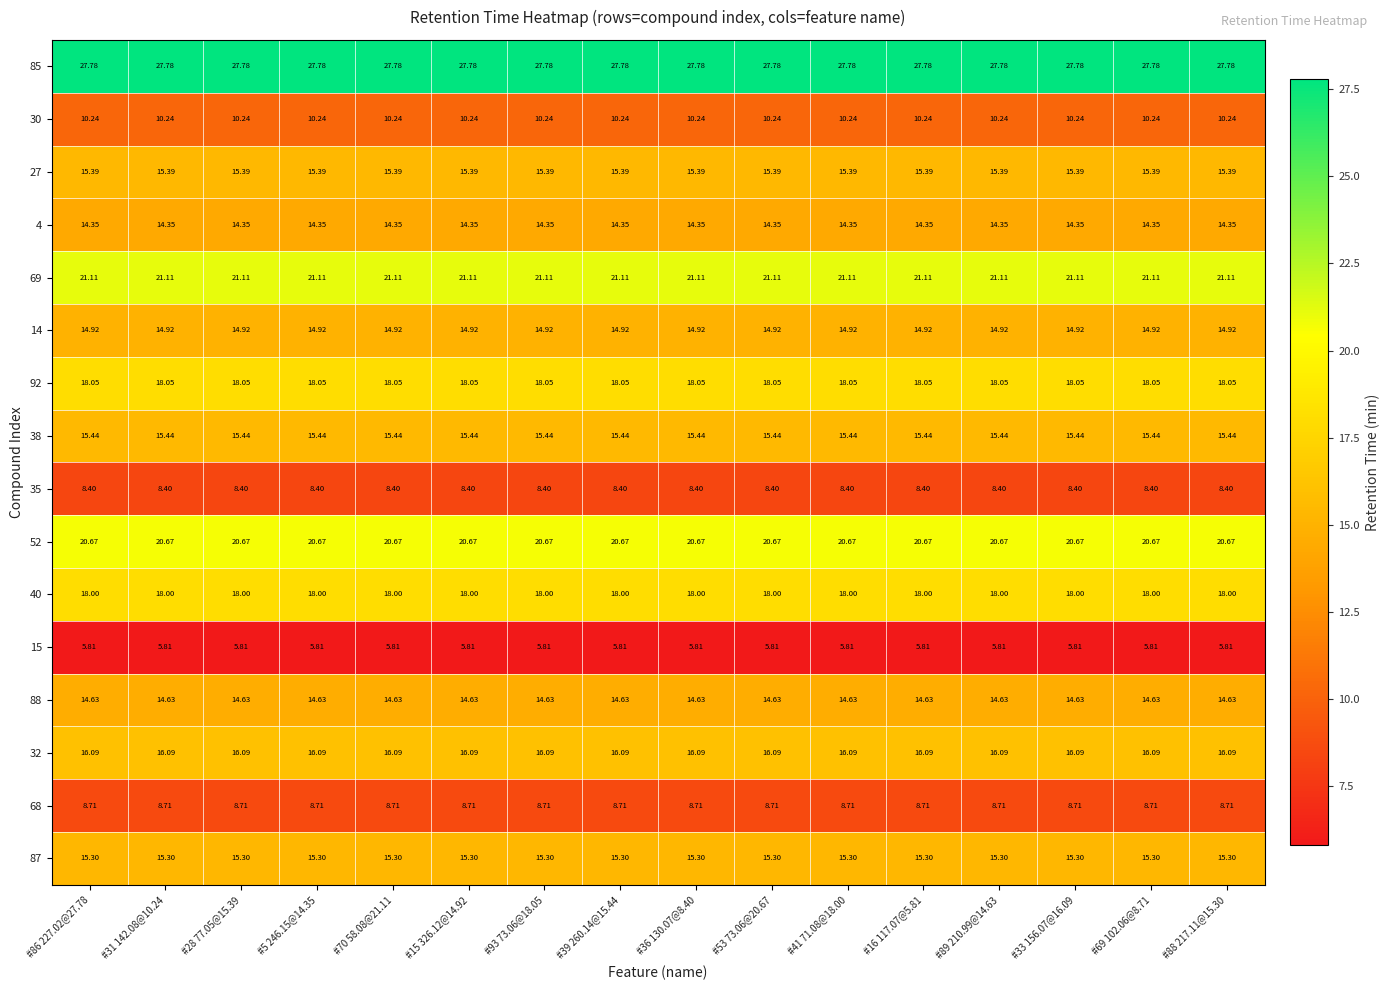

Is the value of 27 at #33 156.07@16.09 greater than the value of 88 at #16 117.07@5.81?

Yes